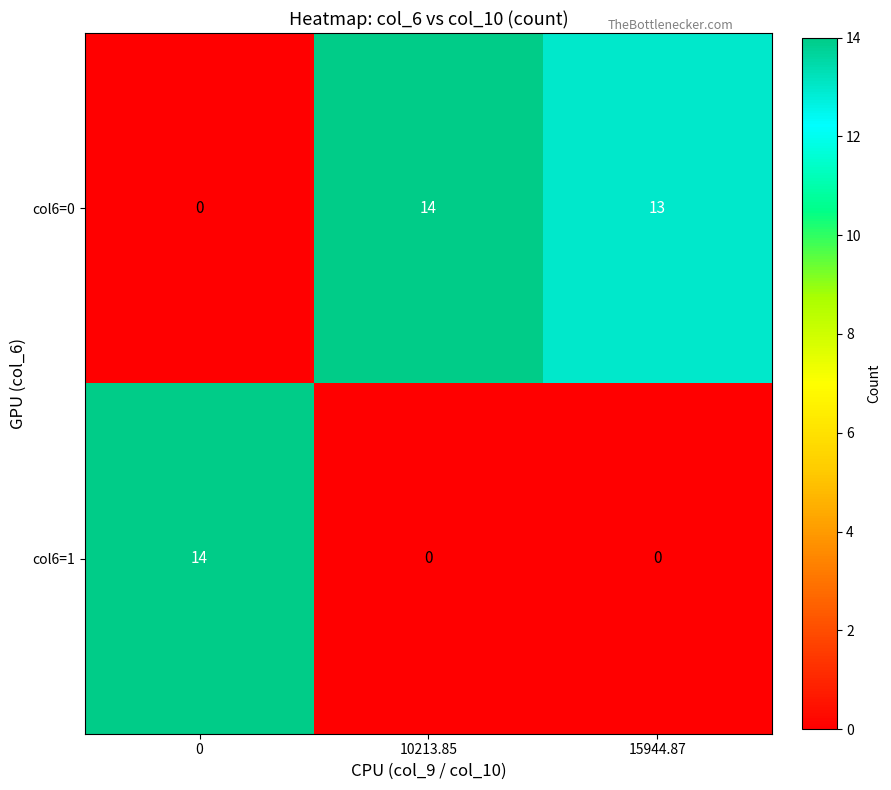

At which label does col6=0 first exceed 13?

10213.85